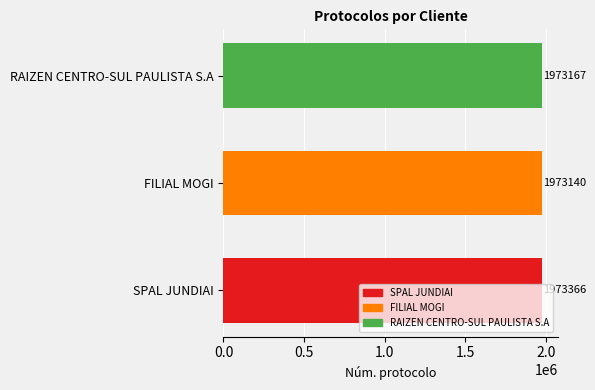

How many series are shown in this chart?

1